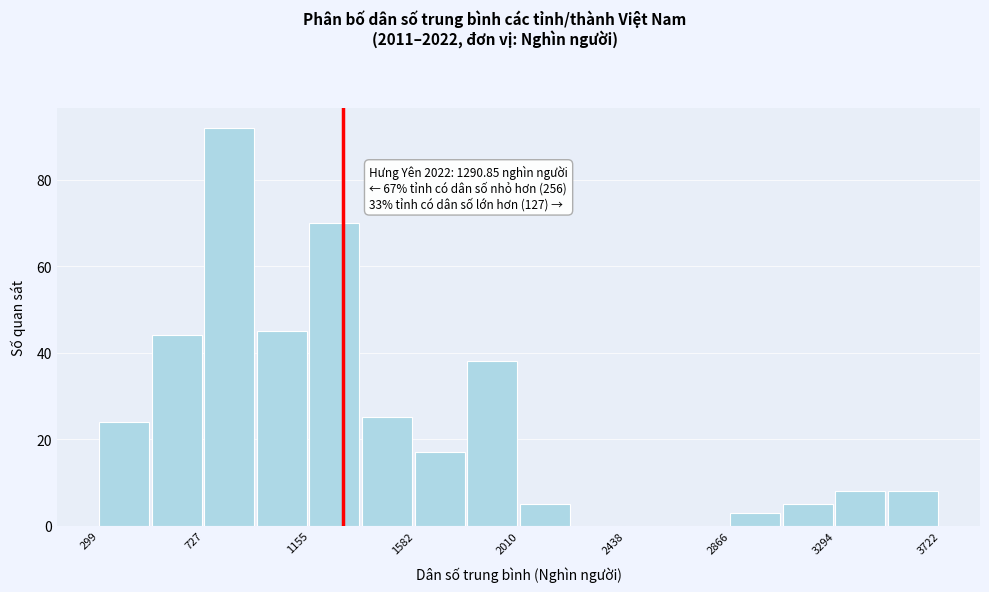

Which range on the x-axis has the tallest bar?

750 to 950